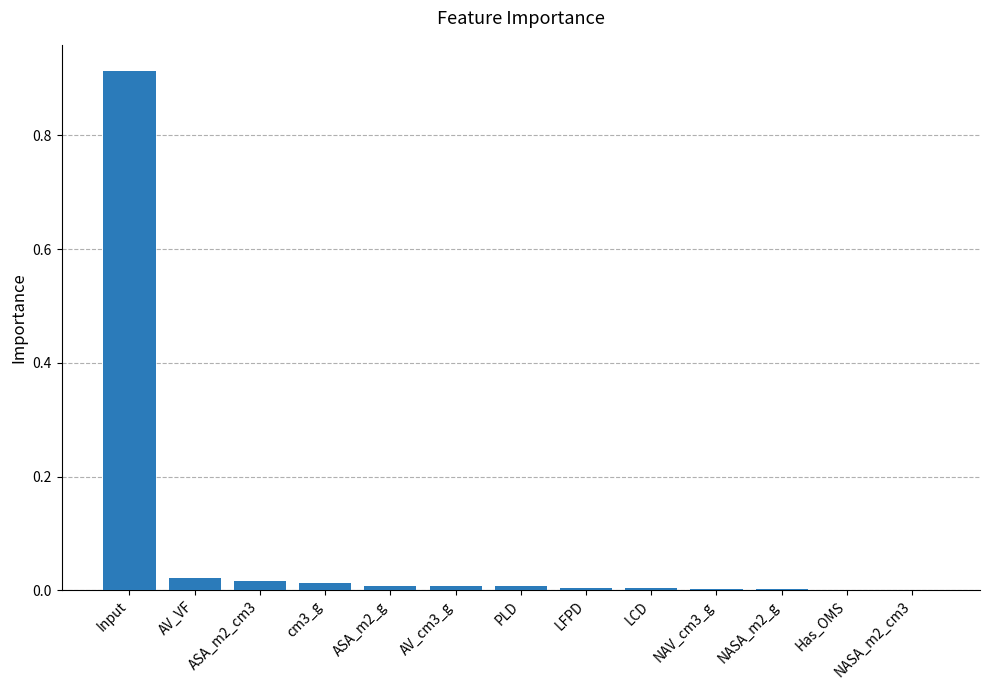

Is it true that the value at ASA_m2_cm3 is 0.0?

True